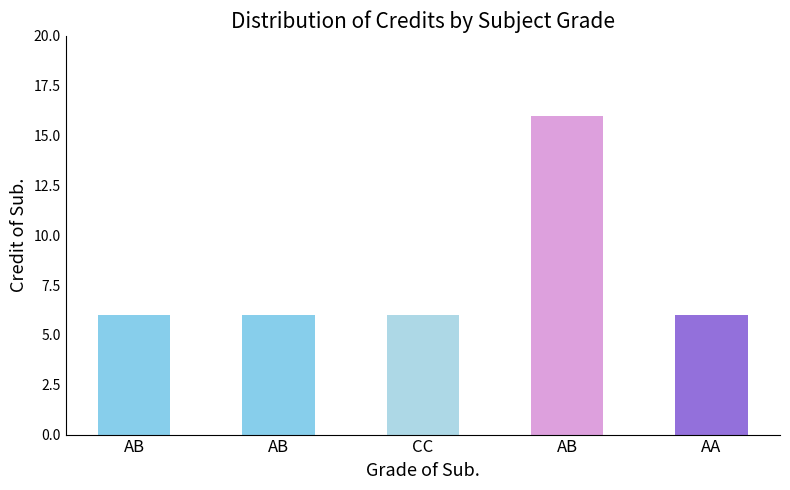

Reading left to right, what are all the values shown in this chart?

6	6	6	16	6